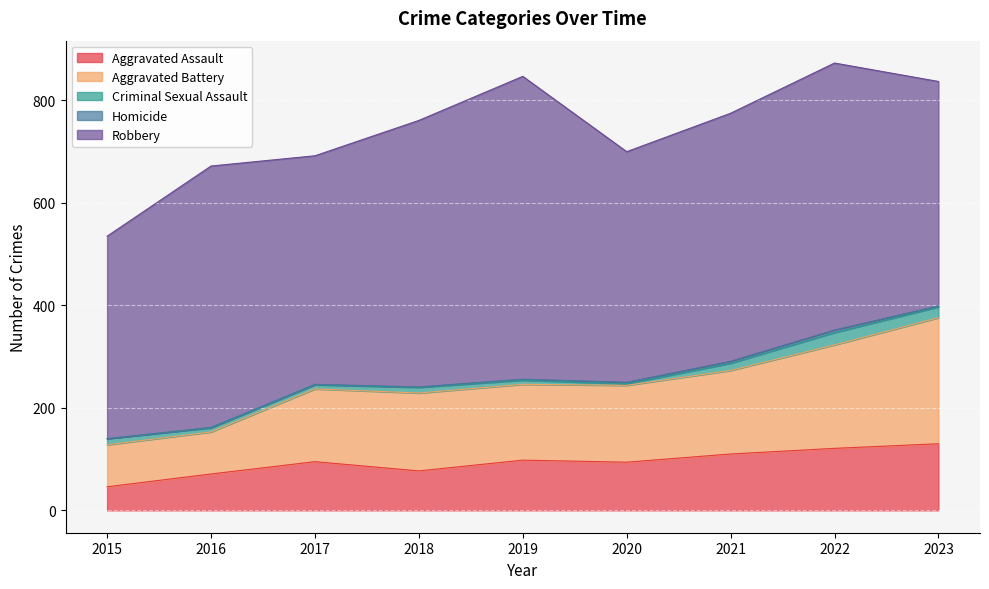

Which series has the widest spread of values?

Robbery